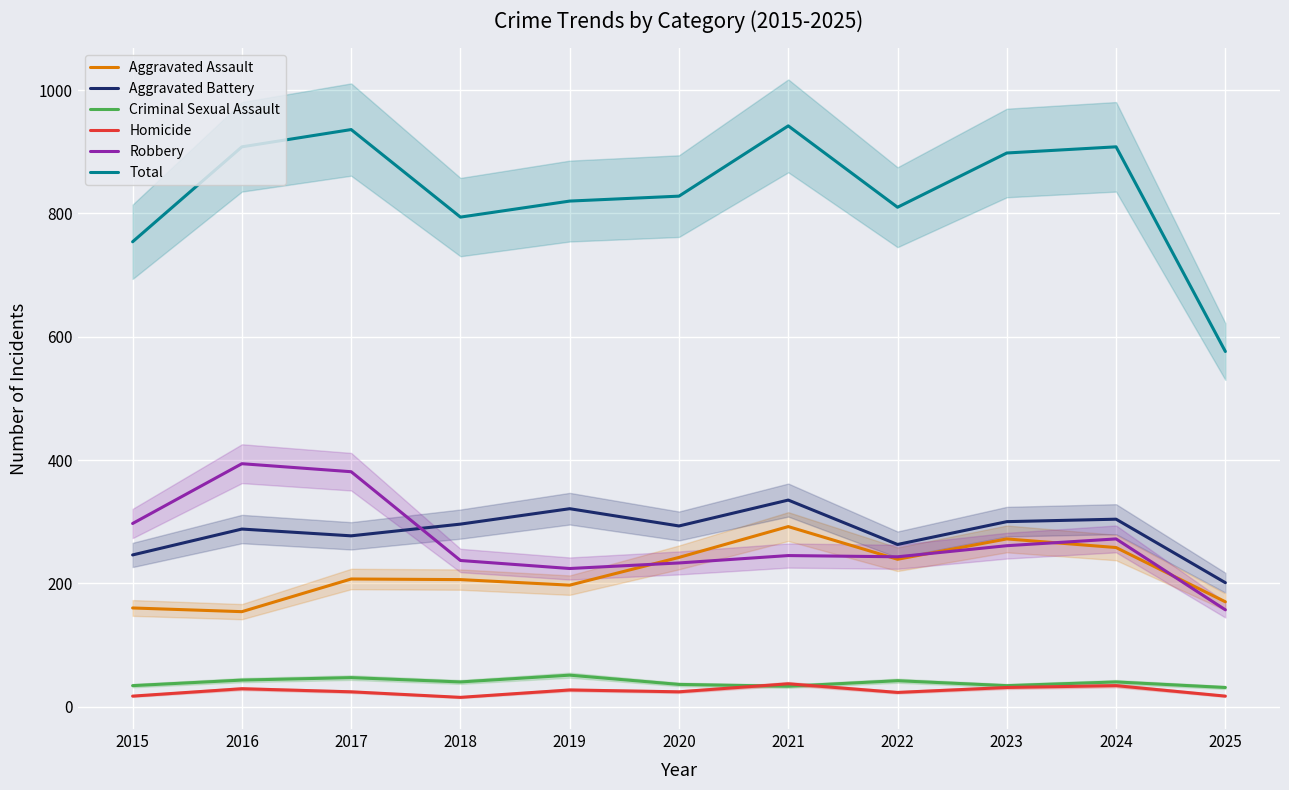

How many data points in Criminal Sexual Assault are less than 40?

5